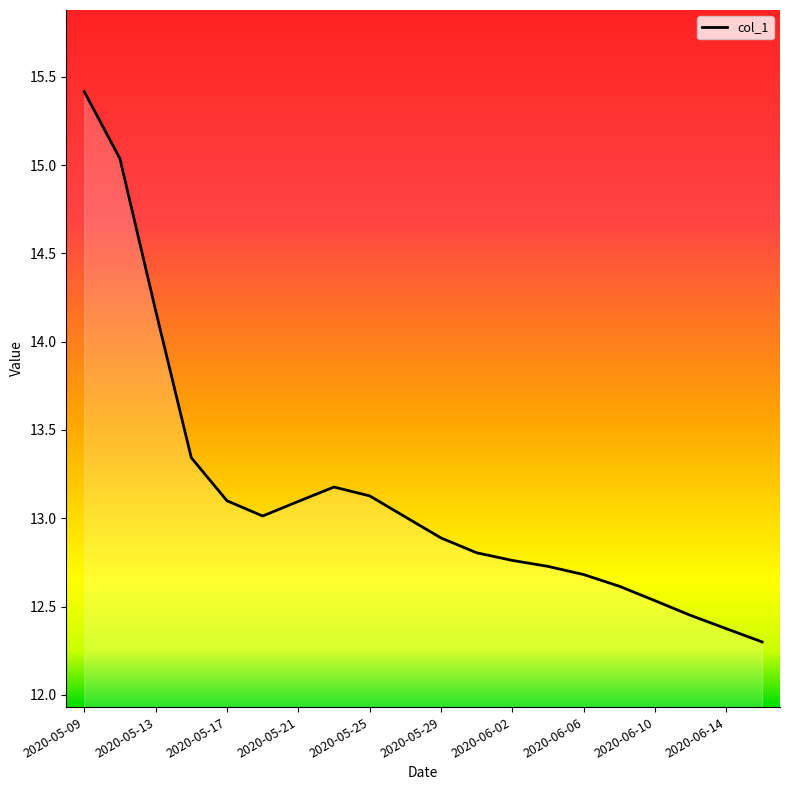

What is the difference between the maximum and minimum values?

3.1